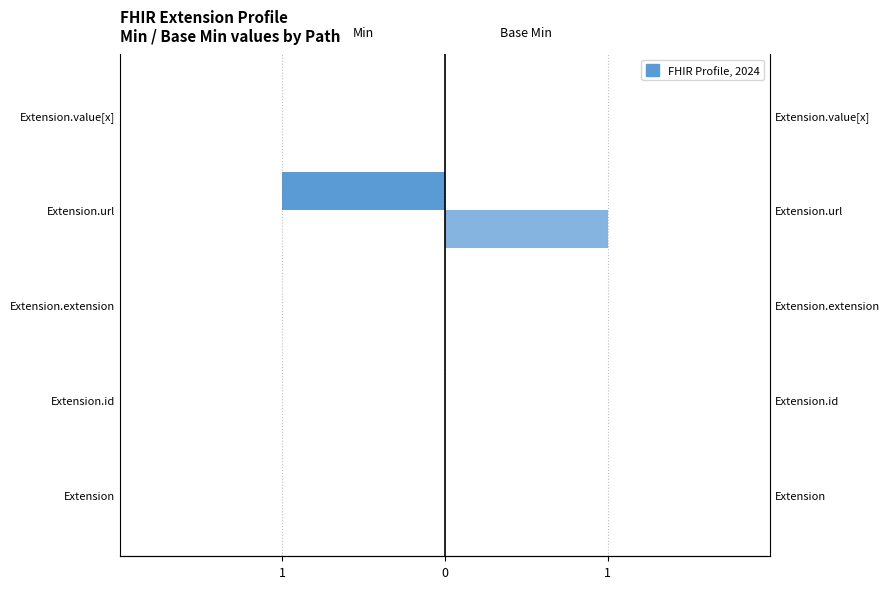

How many bars are there in each group?

2